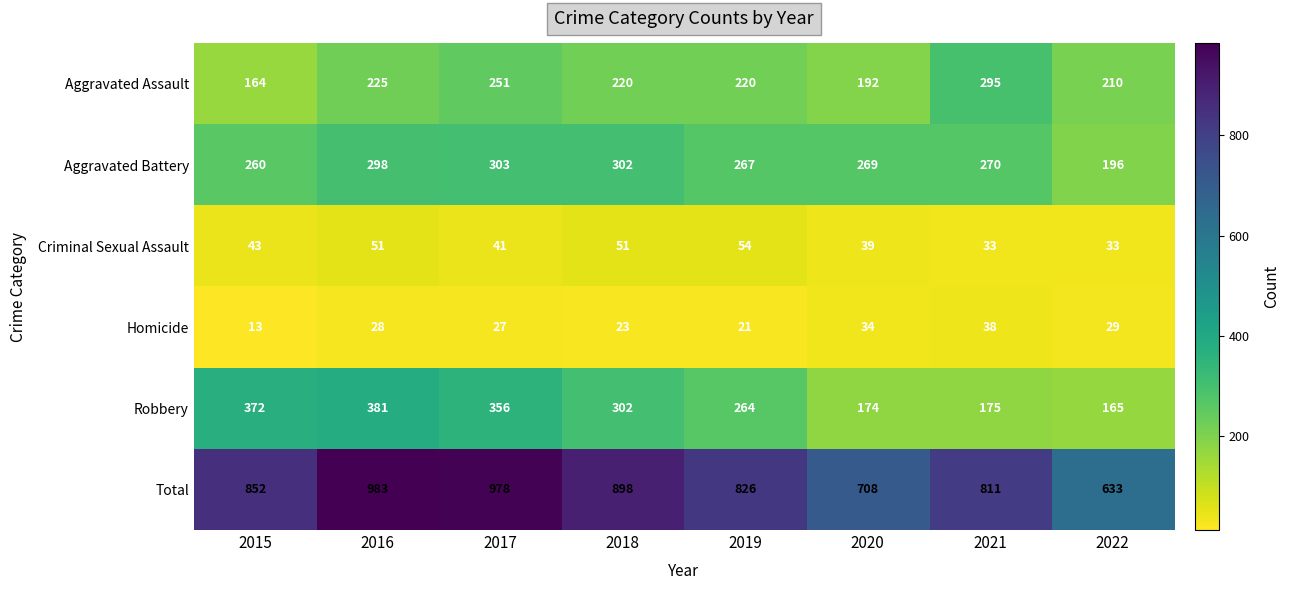

Which series has the largest total across all categories?

Total